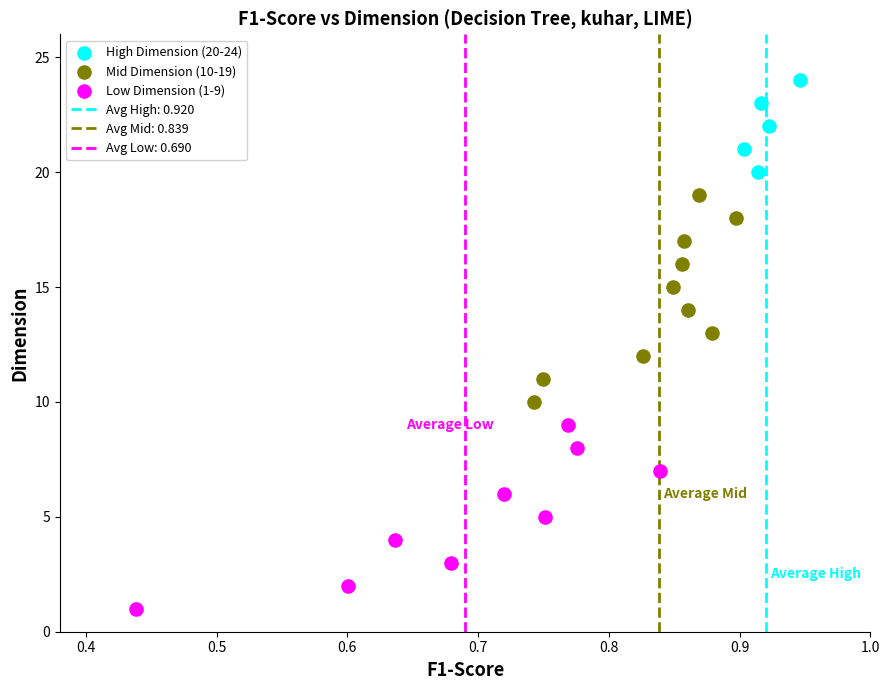

Which series reaches the maximum Y coordinate?

High Dimension (20-24)